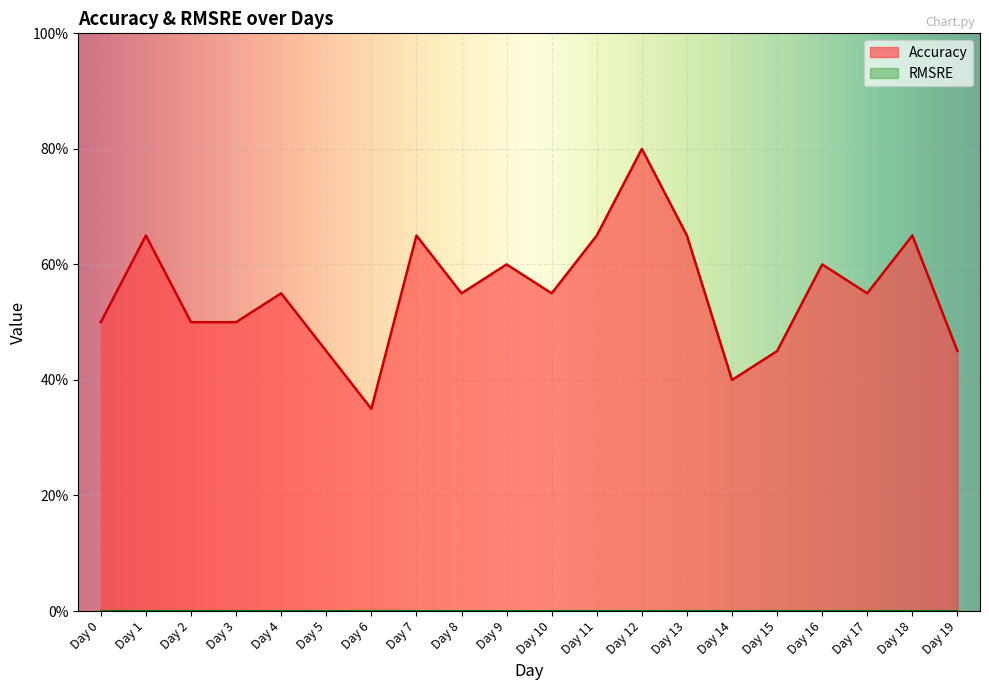

What is the difference between the maximum and minimum values?

0.5